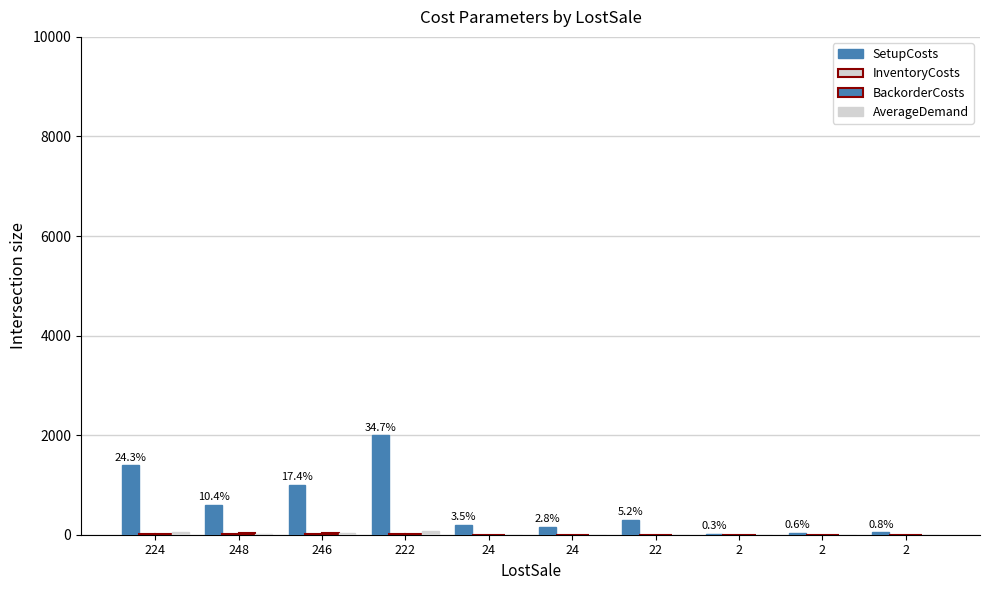

How many data points does each series have?

10